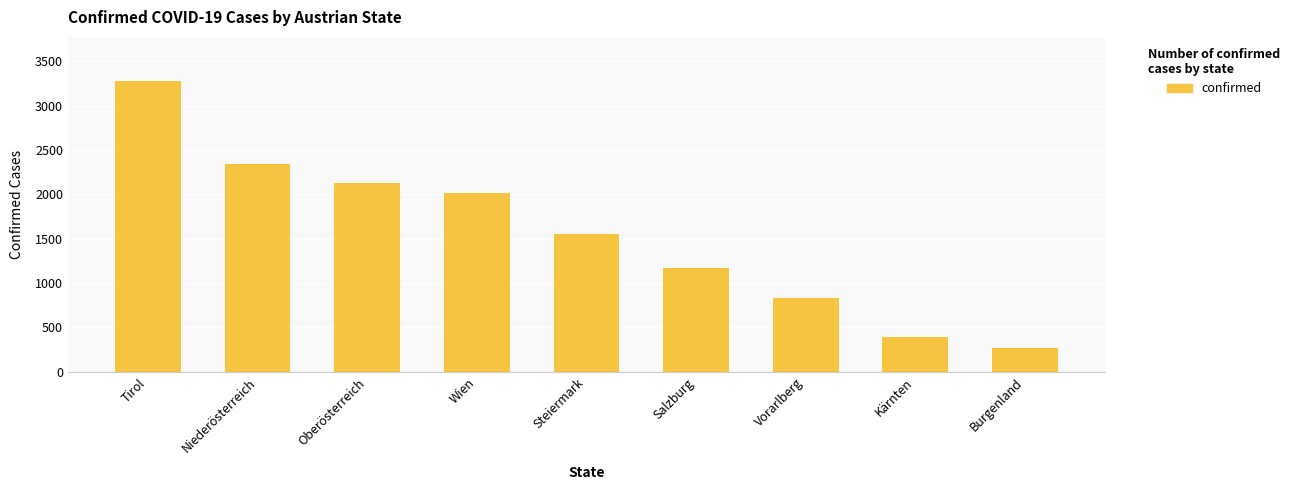

What is the maximum value shown in the chart?

3283